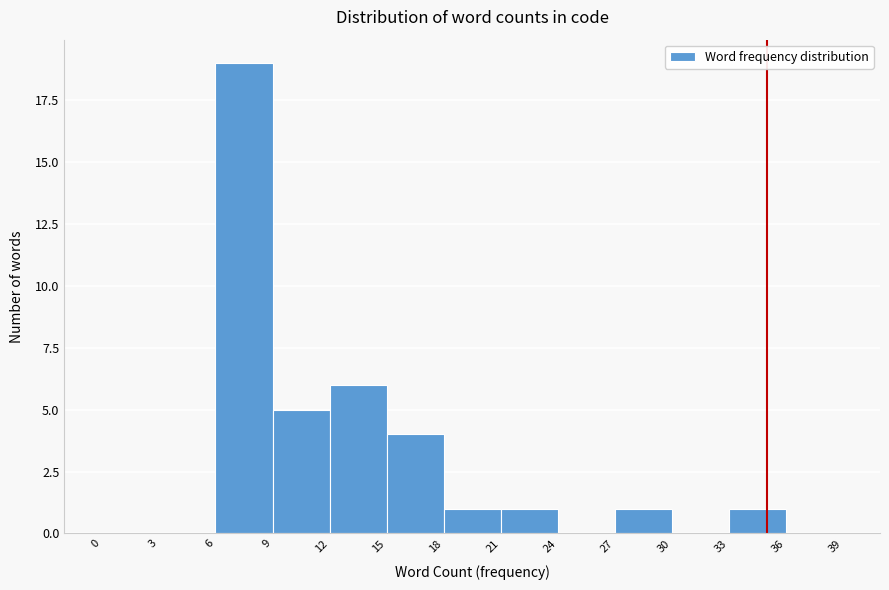

Reading left to right, list every bar in this chart as the range it spans on the x-axis followed by its height. The values are not printed on the chart, so give them approximately, as read against the axis.

0 to 3: 0
3 to 6: 0
6 to 9: 19
9 to 12: 5
12 to 15: 6
15 to 18: 4
18 to 21: 1
21 to 24: 1
24 to 27: 0
27 to 30: 1
30 to 33: 0
33 to 36: 1
36 to 39: 0